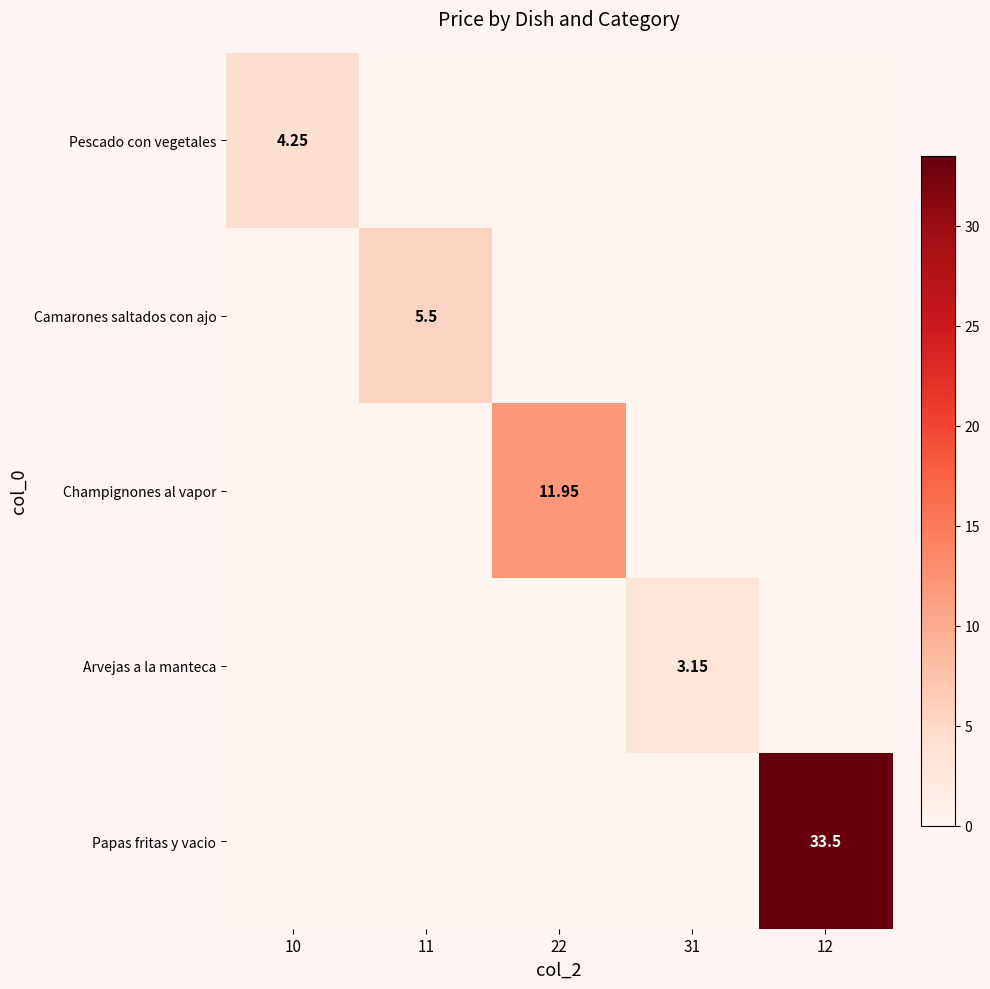

Is the value of Arvejas a la manteca at 31 greater than the value of Champignones al vapor at 22?

No